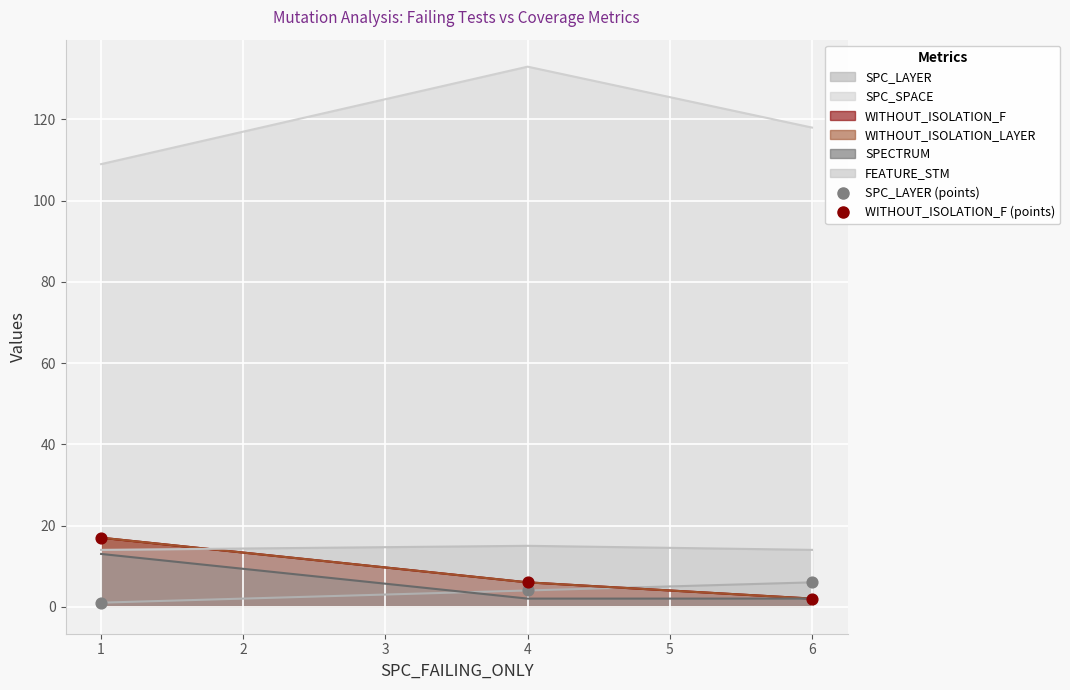

What are all the series names shown in the legend?

SPC_LAYER, SPC_SPACE, WITHOUT_ISOLATION_F, WITHOUT_ISOLATION_LAYER, SPECTRUM, FEATURE_STM